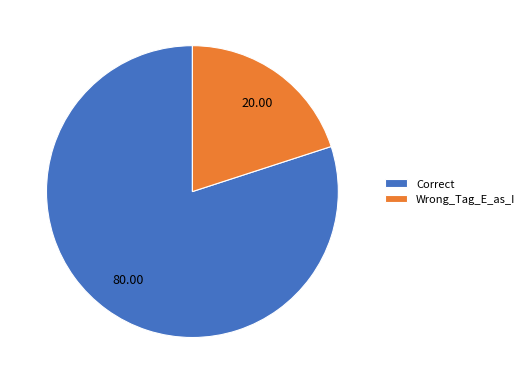

How many segments does this pie chart have?

2